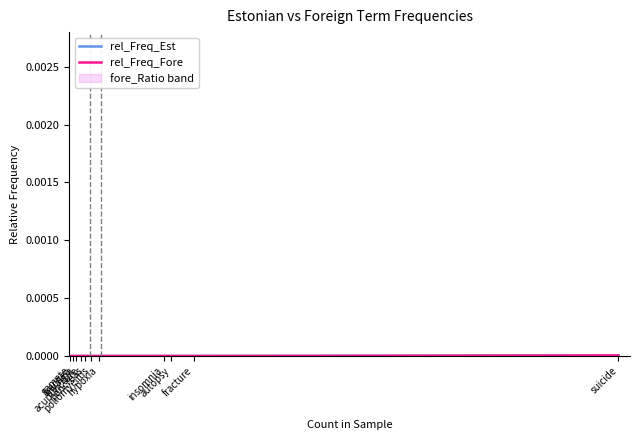

True or false: rel_Freq_Est and rel_Freq_Fore cross at least once.

True